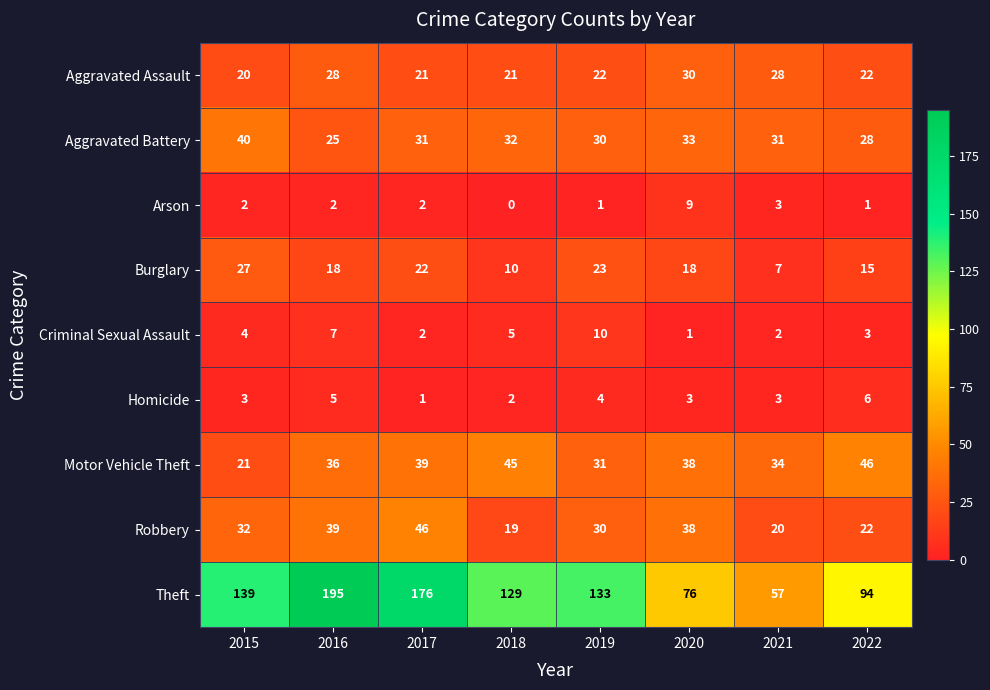

What is the total value across all series at 2021?

185